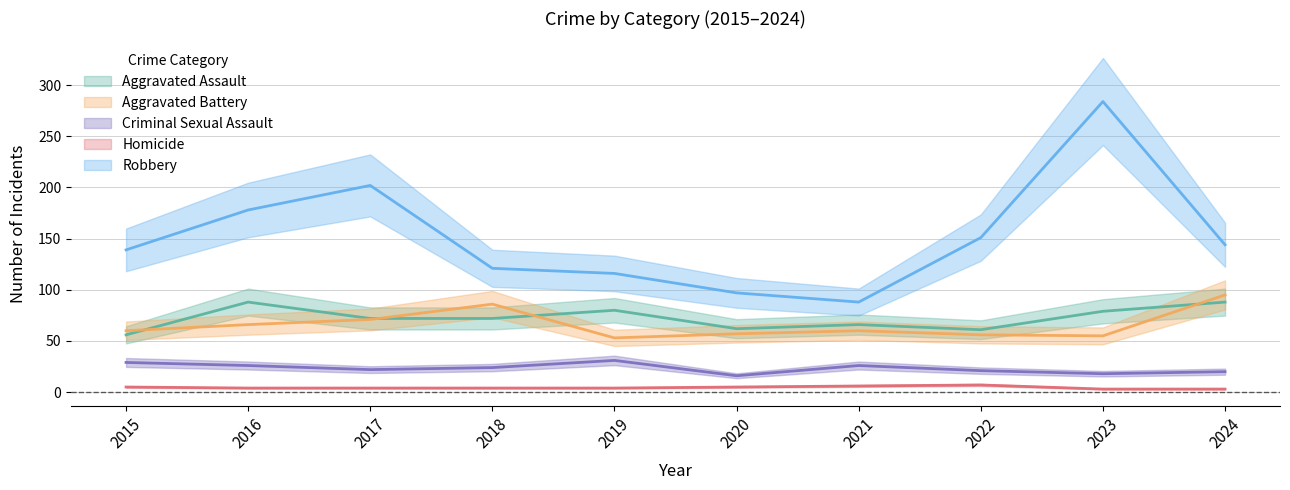

What is the total value across all series at 2023?

439